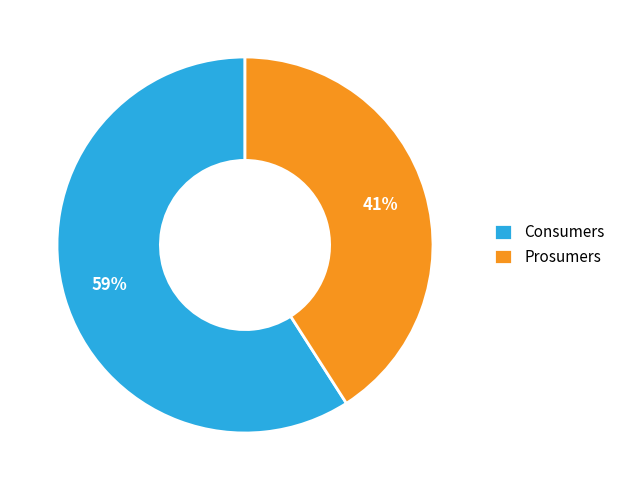

True or false: Prosumers accounts for 41% of the total.

True